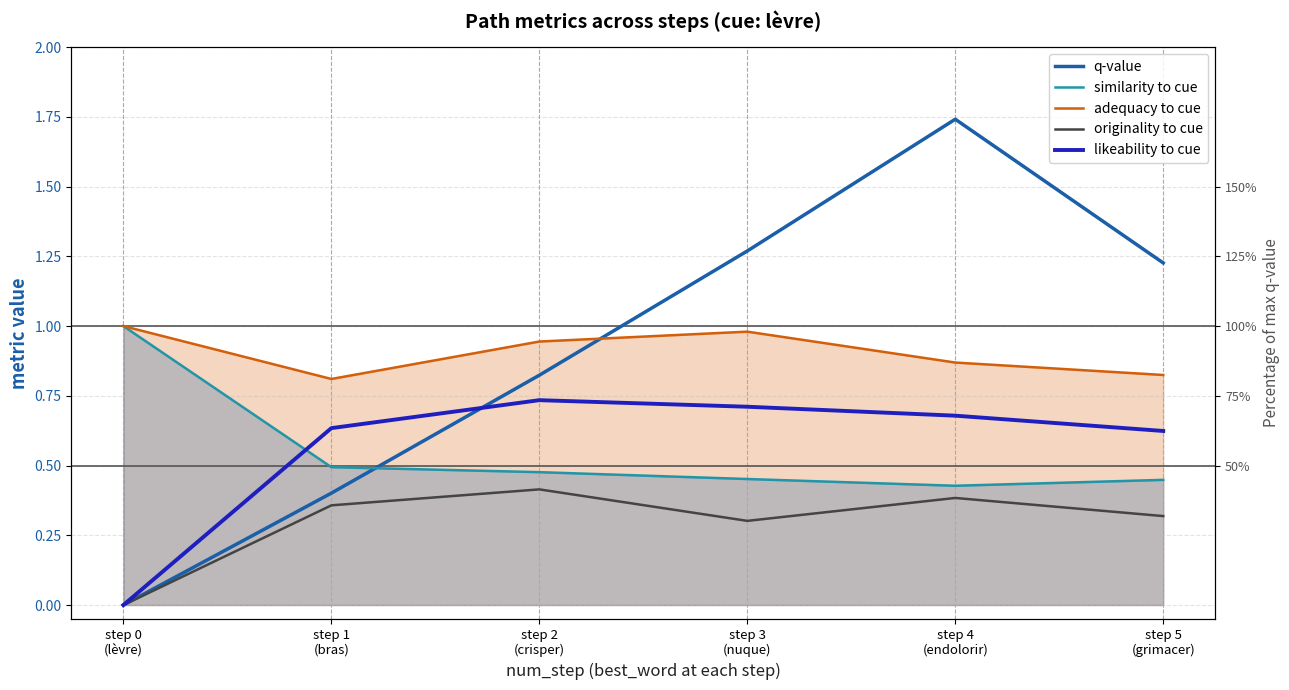

True or false: originality to cue and similarity to cue cross at least once.

False